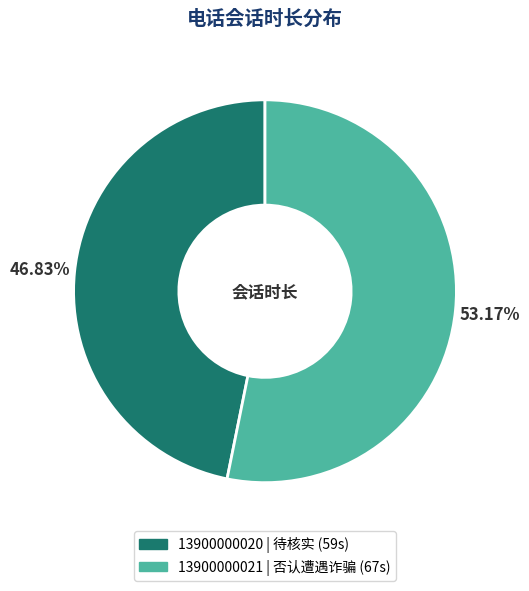

What percentage do 13900000021 and 13900000020 together represent?

100.0%